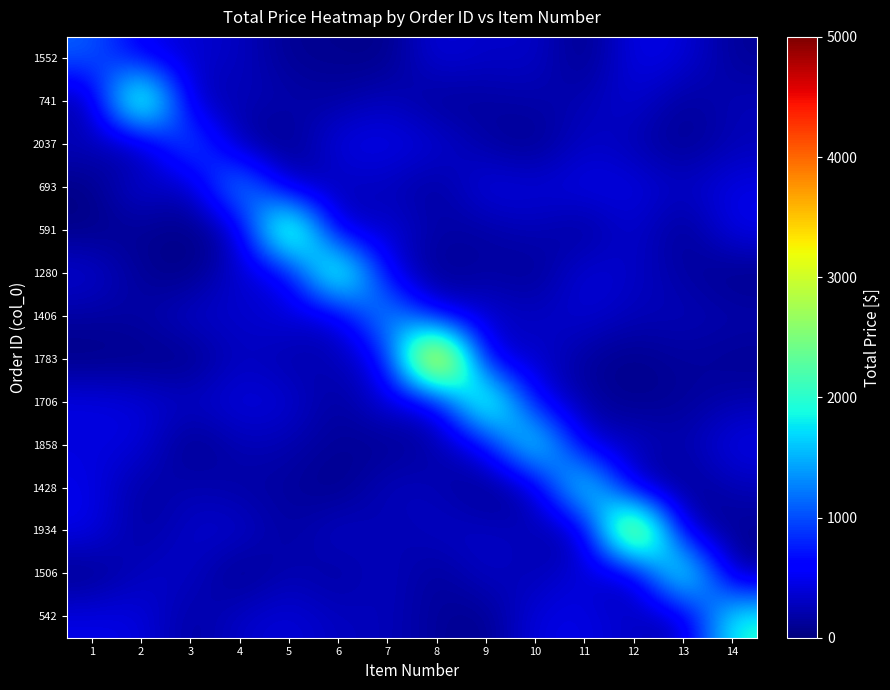

Reading right to left, what are all the values shown in this chart?

1552: 14=106.2	13=416.2	12=485.0	11=10.3	10=354.0	9=300.6	8=433.1	7=29.0	6=78.0	5=78.0	4=299.3	3=366.0	2=475.4	1=1106.9
741: 14=257.1	13=99.8	12=392.6	11=228.0	10=183.2	9=146.1	8=69.7	7=305.9	6=145.6	5=216.0	4=262.4	3=152.1	2=3100.0	1=90.9
2037: 14=247.6	13=61.0	12=220.1	11=342.1	10=48.8	9=152.3	8=404.2	7=482.8	6=474.4	5=32.5	4=85.3	3=1340.5	2=23.2	1=296.2
693: 14=460.9	13=298.9	12=447.4	11=469.7	10=387.6	9=484.8	8=92.4	7=273.4	6=260.0	5=155.9	4=1729.0	3=129.4	2=454.7	1=17.2
591: 14=493.4	13=37.3	12=401.1	11=70.5	10=271.3	9=140.5	8=178.4	7=414.4	6=135.7	5=3200.0	4=162.7	3=22.6	2=98.0	1=44.2
1280: 14=31.8	13=165.4	12=311.6	11=431.6	10=57.9	9=179.2	8=37.0	7=385.6	6=2834.7	5=353.4	4=407.7	3=2.8	2=99.4	1=386.1
1406: 14=213.8	13=261.4	12=246.9	11=385.5	10=280.6	9=380.4	8=356.6	7=1688.4	6=236.1	5=443.6	4=318.8	3=364.8	2=162.6	1=155.5
1783: 14=80.6	13=144.9	12=38.5	11=114.4	10=377.8	9=205.2	8=4800.0	7=453.8	6=254.3	5=157.2	4=318.2	3=15.7	2=53.9	1=12.7
1706: 14=213.6	13=114.0	12=55.0	11=159.0	10=448.0	9=2830.4	8=269.7	7=446.3	6=93.3	5=401.8	4=435.7	3=316.7	2=404.1	1=464.8
1858: 14=485.9	13=181.8	12=351.5	11=259.4	10=2328.7	9=471.5	8=168.8	7=59.9	6=111.1	5=208.7	4=255.4	3=3.5	2=430.4	1=409.0
1428: 14=244.7	13=72.4	12=119.8	11=2381.0	10=139.3	9=25.7	8=251.3	7=304.8	6=18.4	5=142.4	4=150.4	3=248.6	2=125.9	1=481.2
1934: 14=93.3	13=160.4	12=4100.0	11=45.1	10=267.9	9=316.8	8=316.2	7=183.9	6=364.1	5=118.8	4=380.8	3=336.1	2=121.0	1=492.8
1506: 14=56.7	13=2616.0	12=68.8	11=468.4	10=193.4	9=345.5	8=87.2	7=322.6	6=113.2	5=256.0	4=8.3	3=338.8	2=295.4	1=20.4
542: 14=2000.0	13=169.5	12=316.6	11=450.2	10=448.6	9=46.6	8=120.9	7=264.8	6=277.6	5=408.6	4=330.0	3=129.0	2=438.7	1=462.3